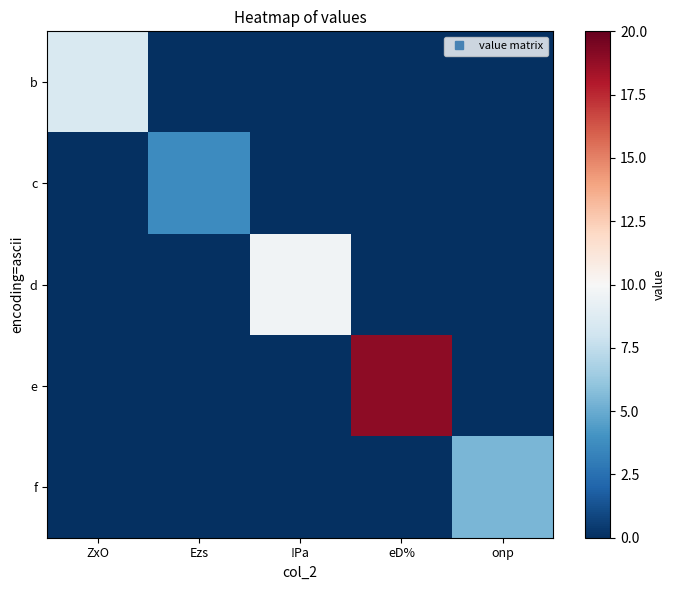

At how many categories does at least one series exceed 16?

1